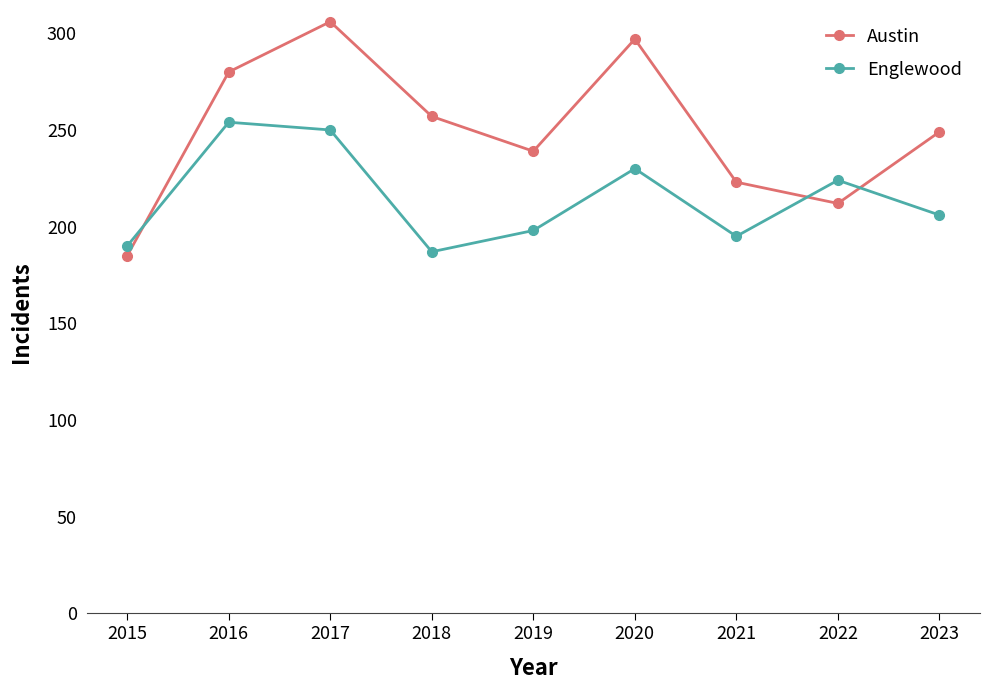

Count the number of categories in the chart.

9